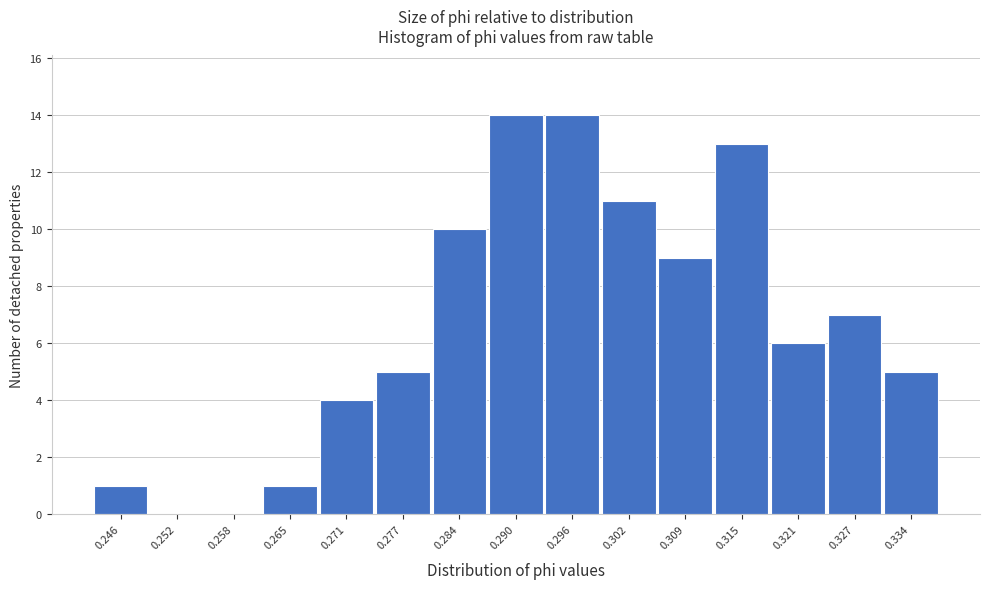

Reading right to left, transcribe all the data shown in this chart.

0.334=5	0.327=7	0.321=6	0.315=13	0.309=9	0.302=11	0.296=14	0.290=14	0.284=10	0.277=5	0.271=4	0.265=1	0.258=0	0.252=0	0.246=1